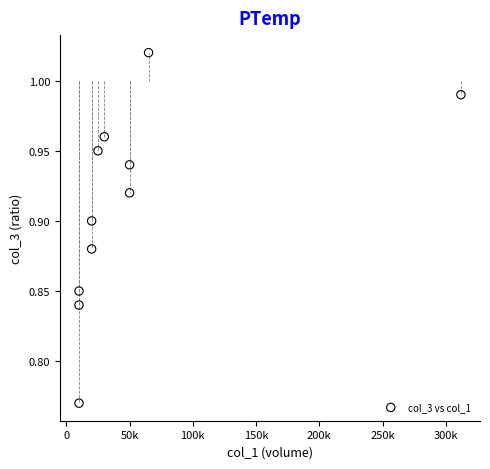

What is the range of X values (max minus min)?

302000.0